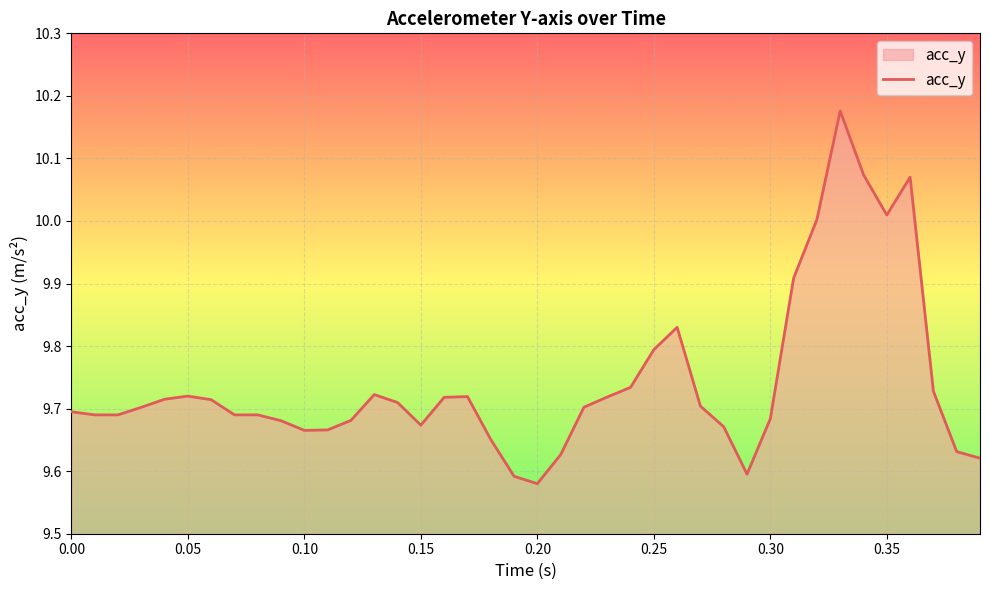

What is the difference between the maximum and minimum values?

0.6